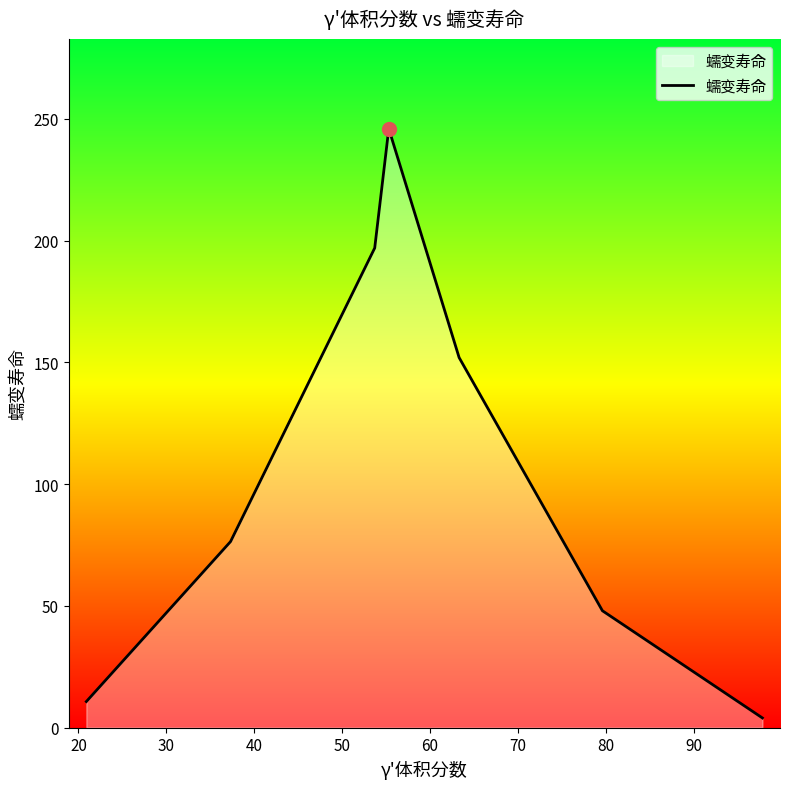

What is the greatest value displayed?

246.0